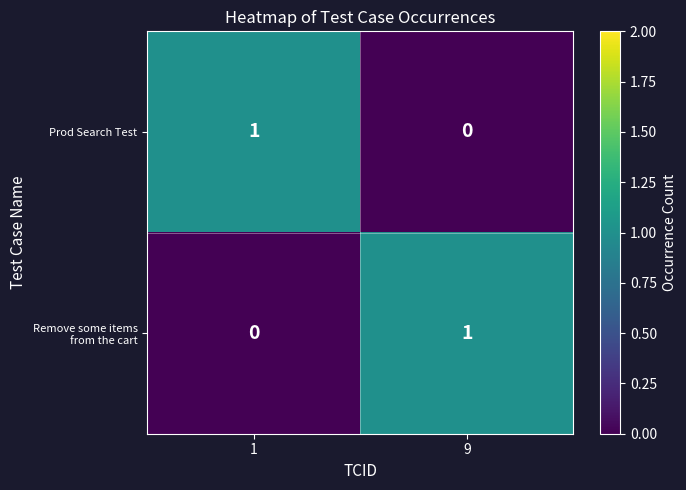

Where is Prod Search Test nearest to the value 0?

9